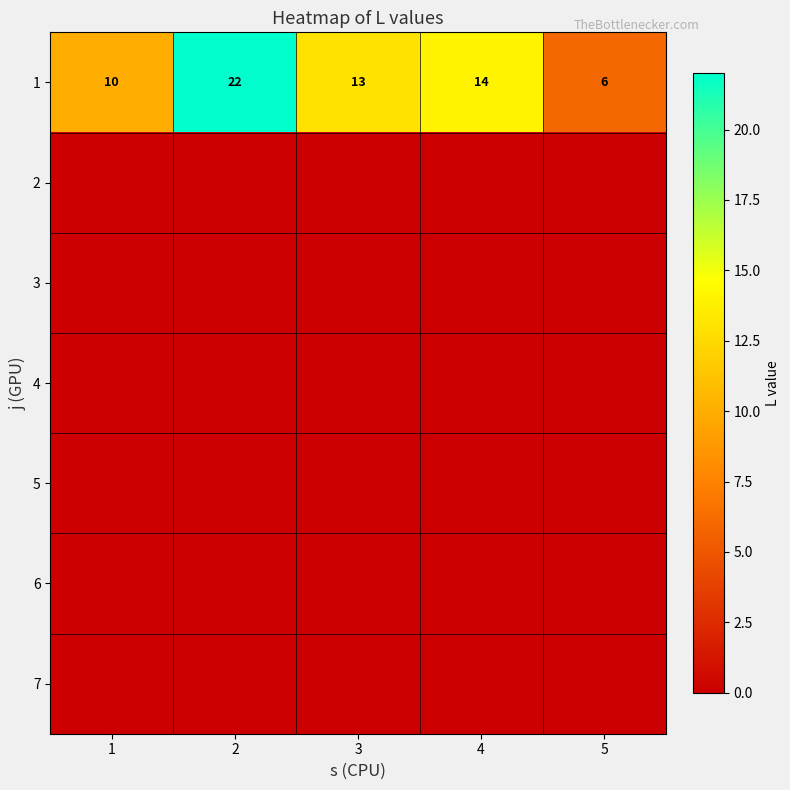

What is the total value across all series at 1?

10